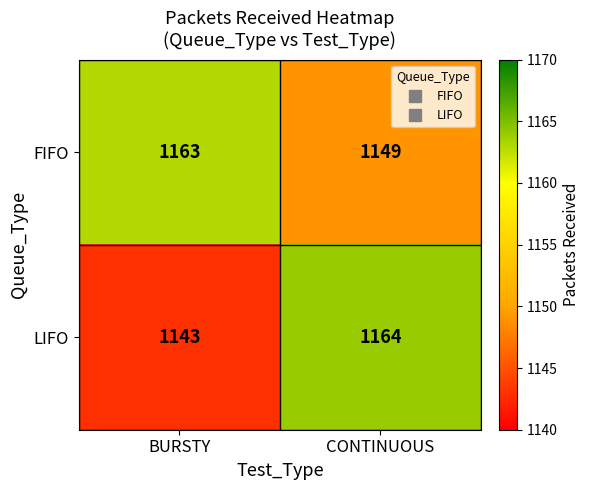

Rank the series by their maximum value, from lowest to highest.

FIFO, LIFO